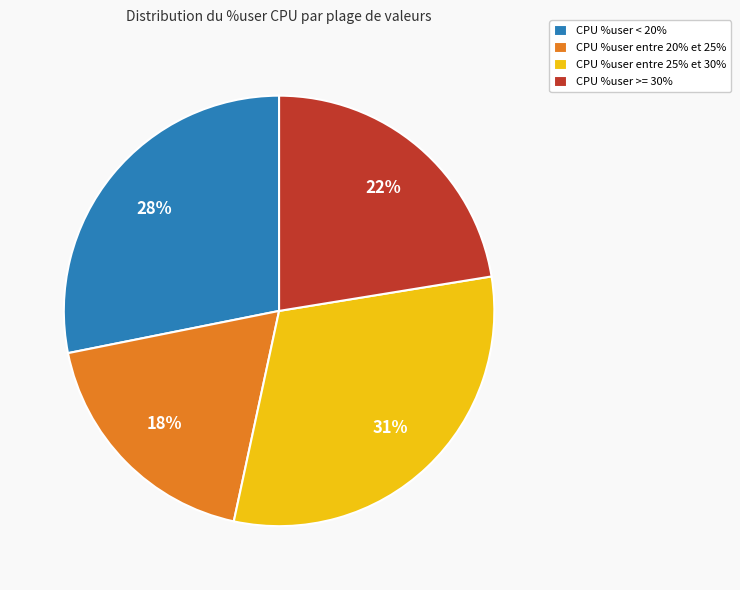

To the nearest percent, what is the average slice percentage?

25%